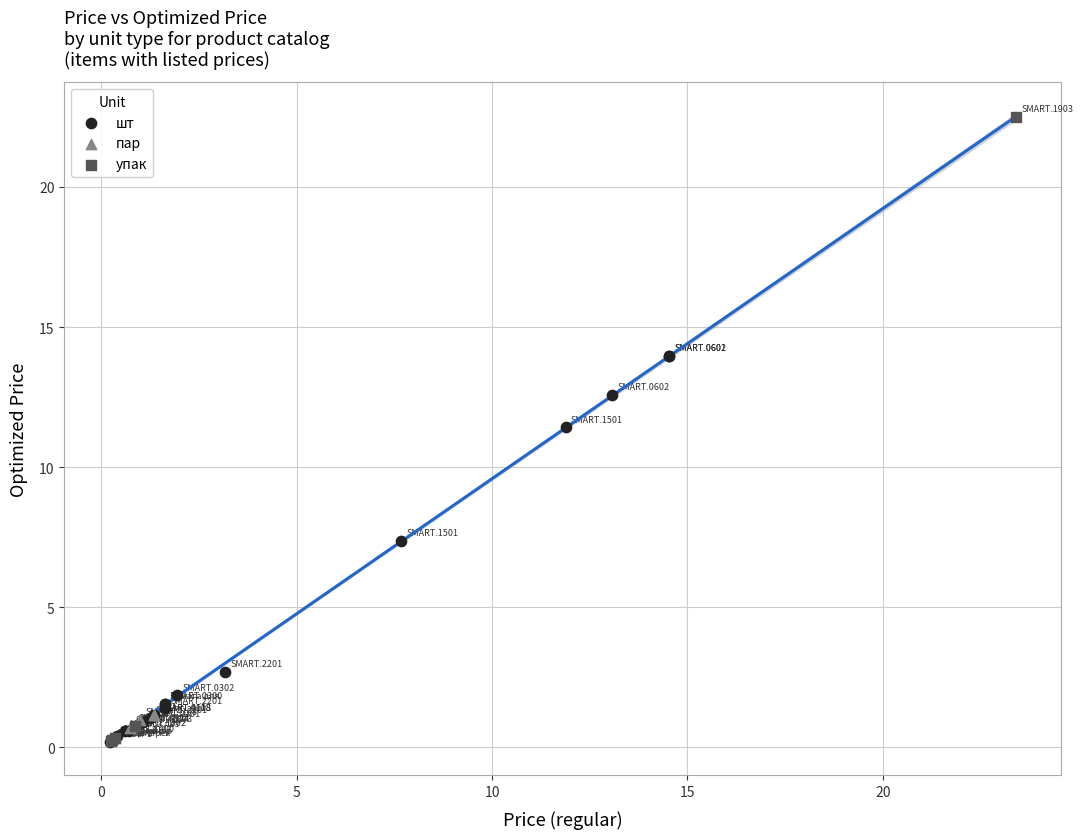

Which series contains the highest Y value?

упак